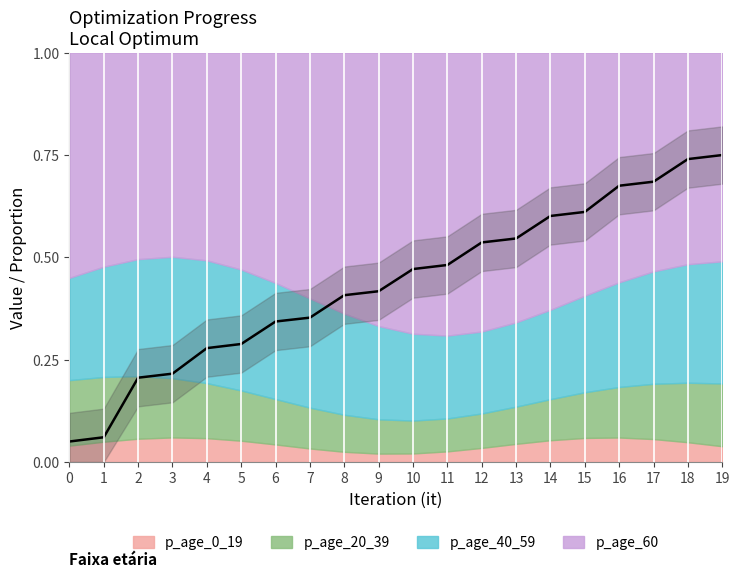

Rank the categories by value from highest to lowest.

19, 18, 17, 16, 15, 14, 13, 12, 11, 10, 9, 8, 7, 6, 5, 4, 3, 2, 1, 0